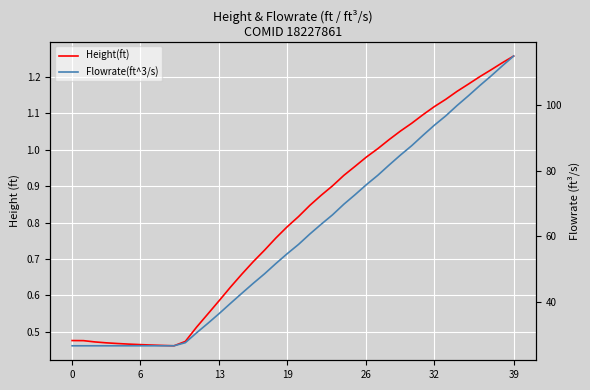

Count the number of data series in this chart.

2